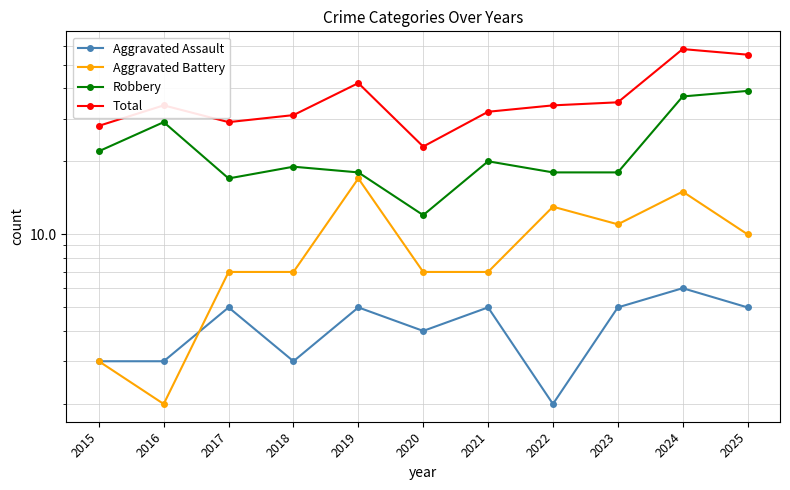

Where is the first local minimum for Aggravated Battery?

2016